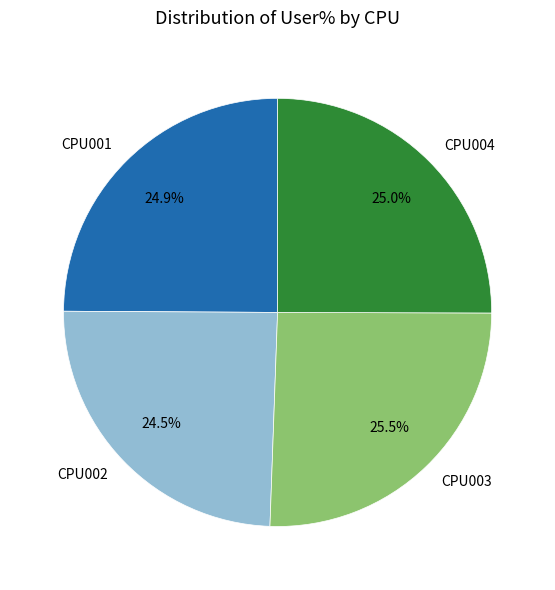

What percentage is NOT represented by CPU004?

75.0%